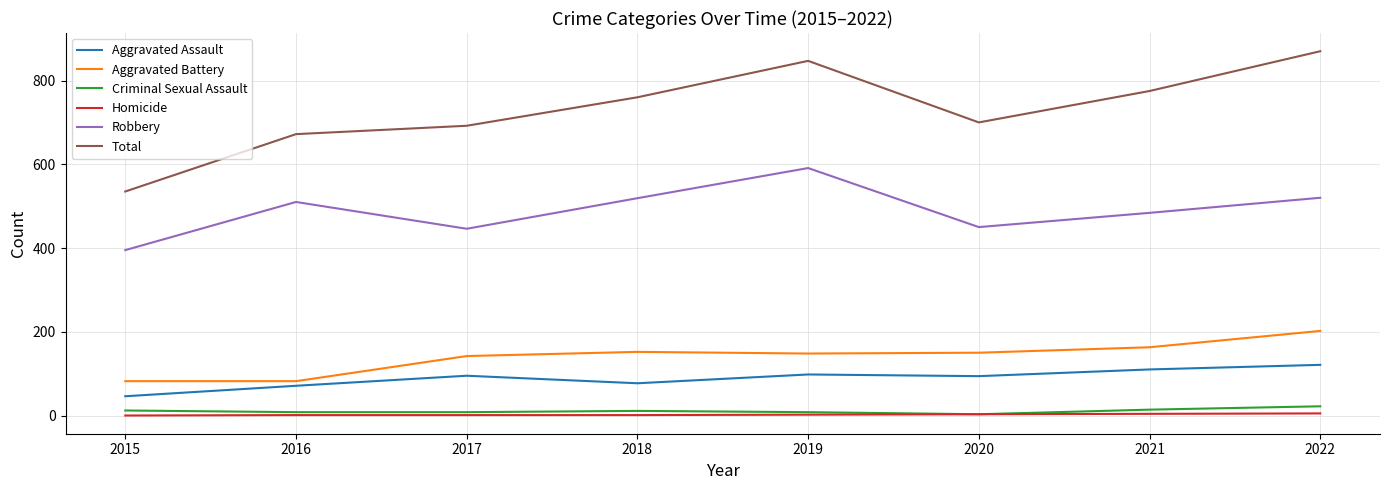

Is it true that Total equals 1072 at 2016?

False